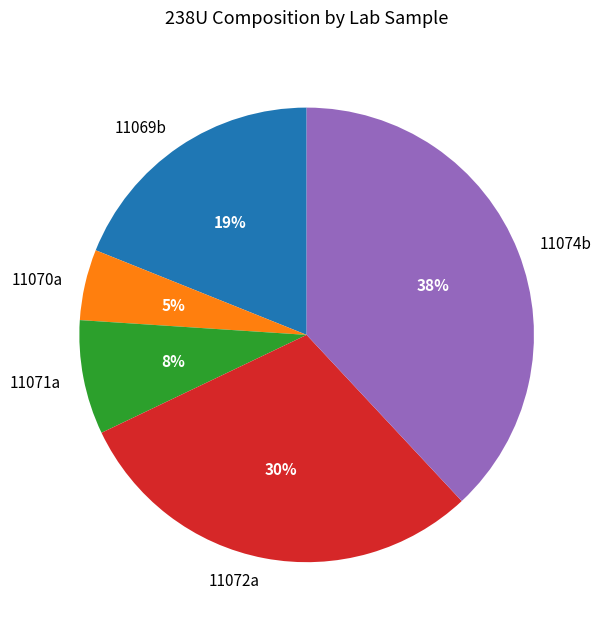

To the nearest percent, what portion does 11069b represent?

19%